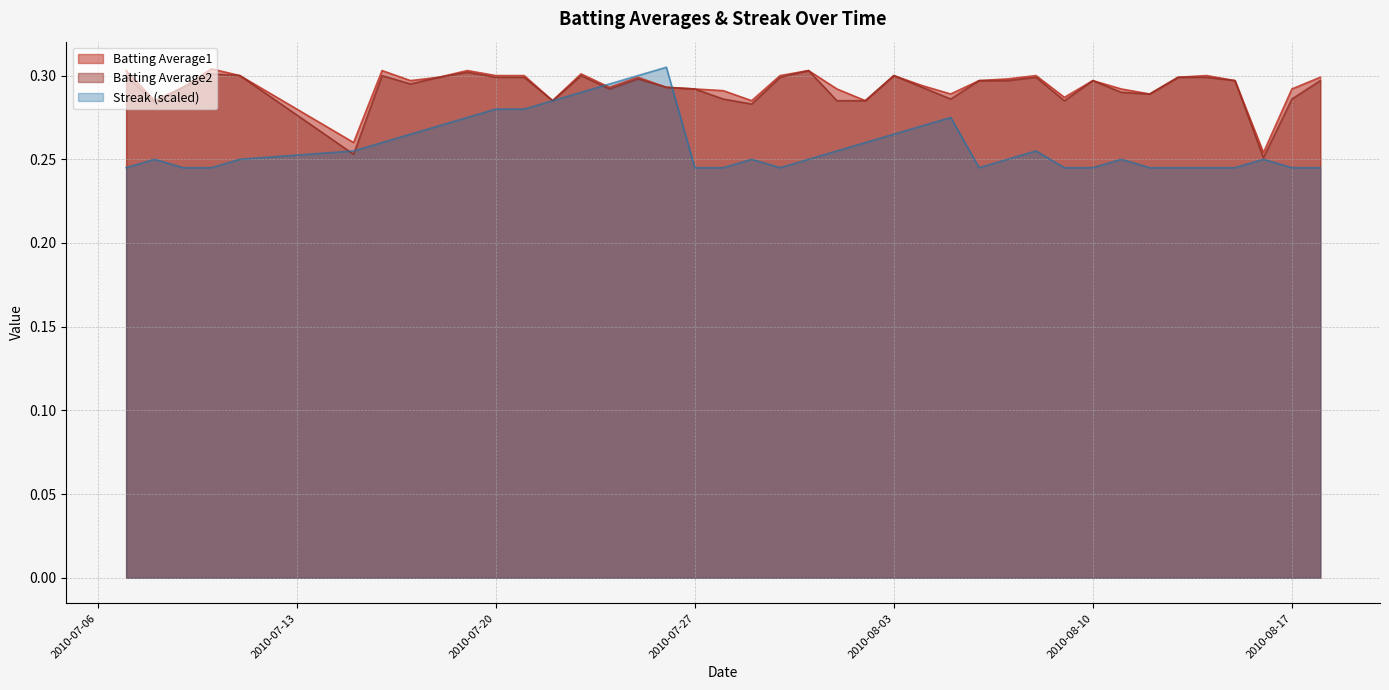

What is the total value across all series at 2010-08-08?

0.9